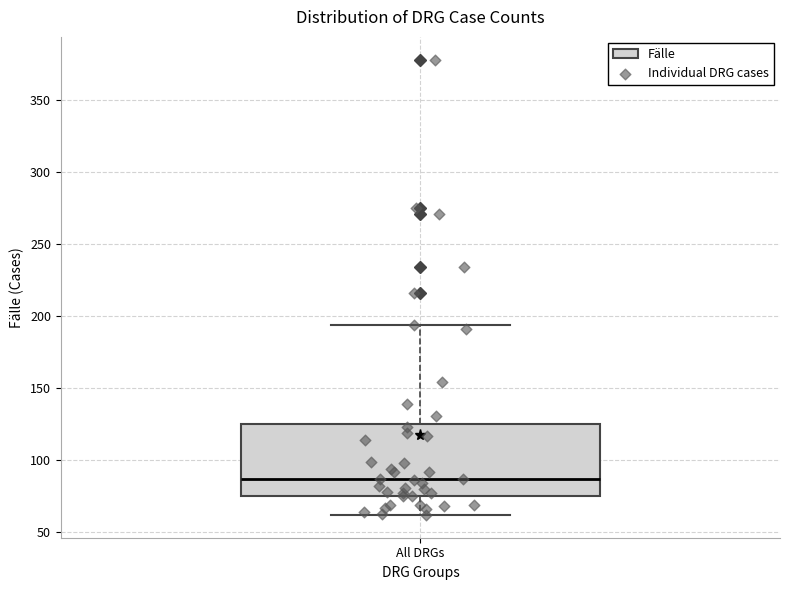

Read this box plot against the y-axis: the position of the median line, the range covered by the box, and the ends of both whiskers. The values are not printed on the chart, so give them approximately, as read against the axis.

median 85, box 75 to 125, whiskers 60 to 195